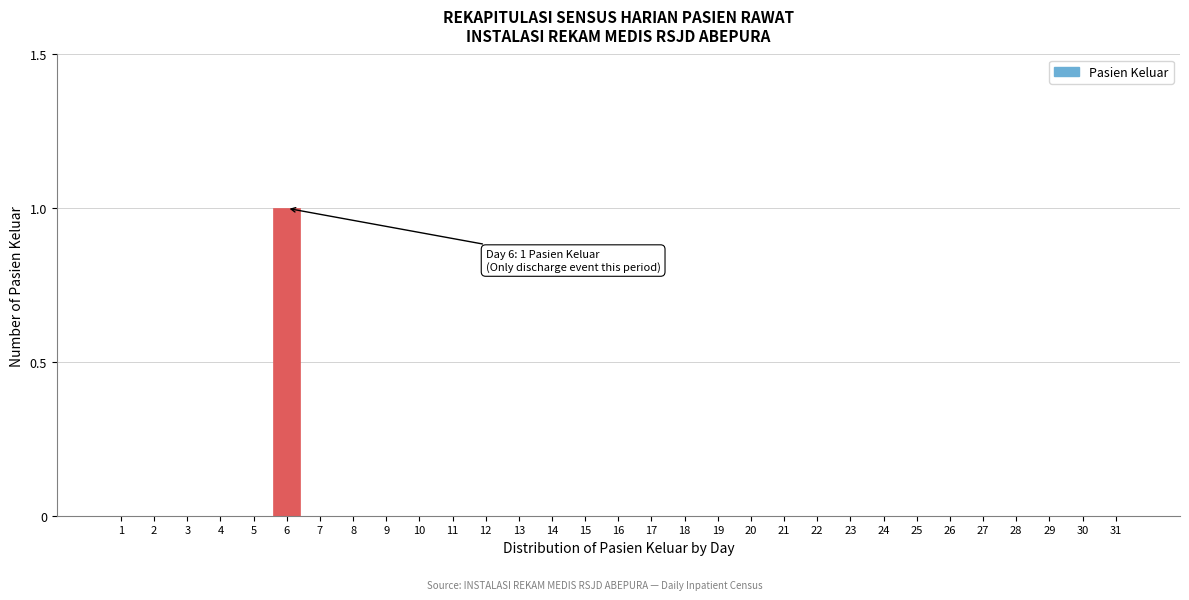

True or false: the data shows -1 at 2.

False